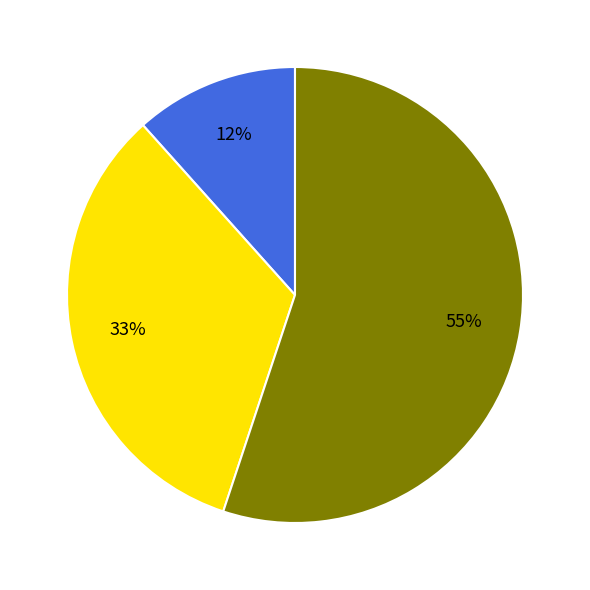

To the nearest percent, what is the difference between the largest and smallest slice percentages?

43%